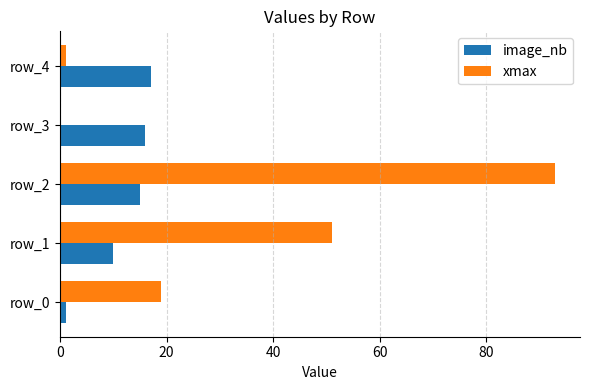

Which series has the largest total across all categories?

xmax